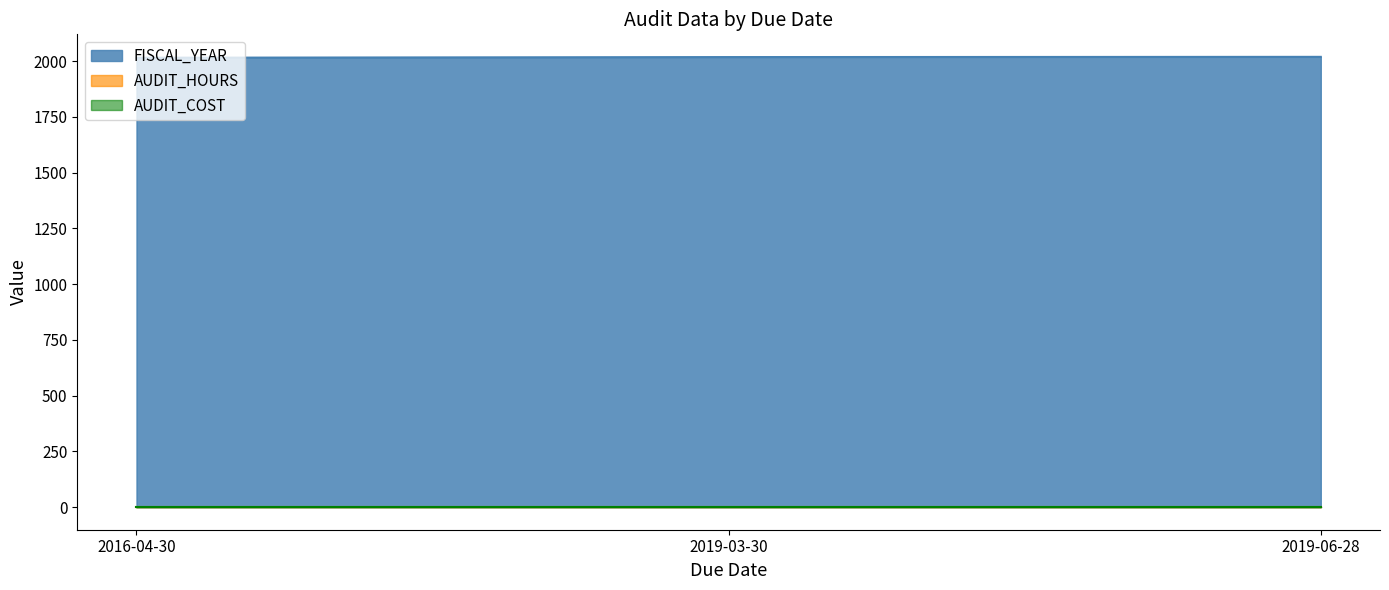

Which series has the widest spread of values?

FISCAL_YEAR